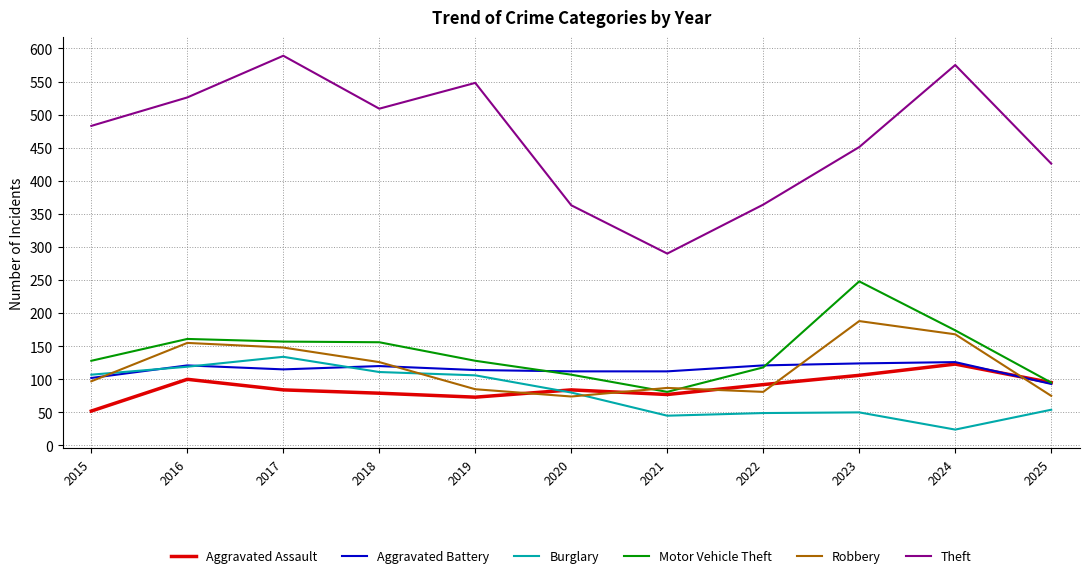

Which label corresponds to the smallest value in the chart?

2024